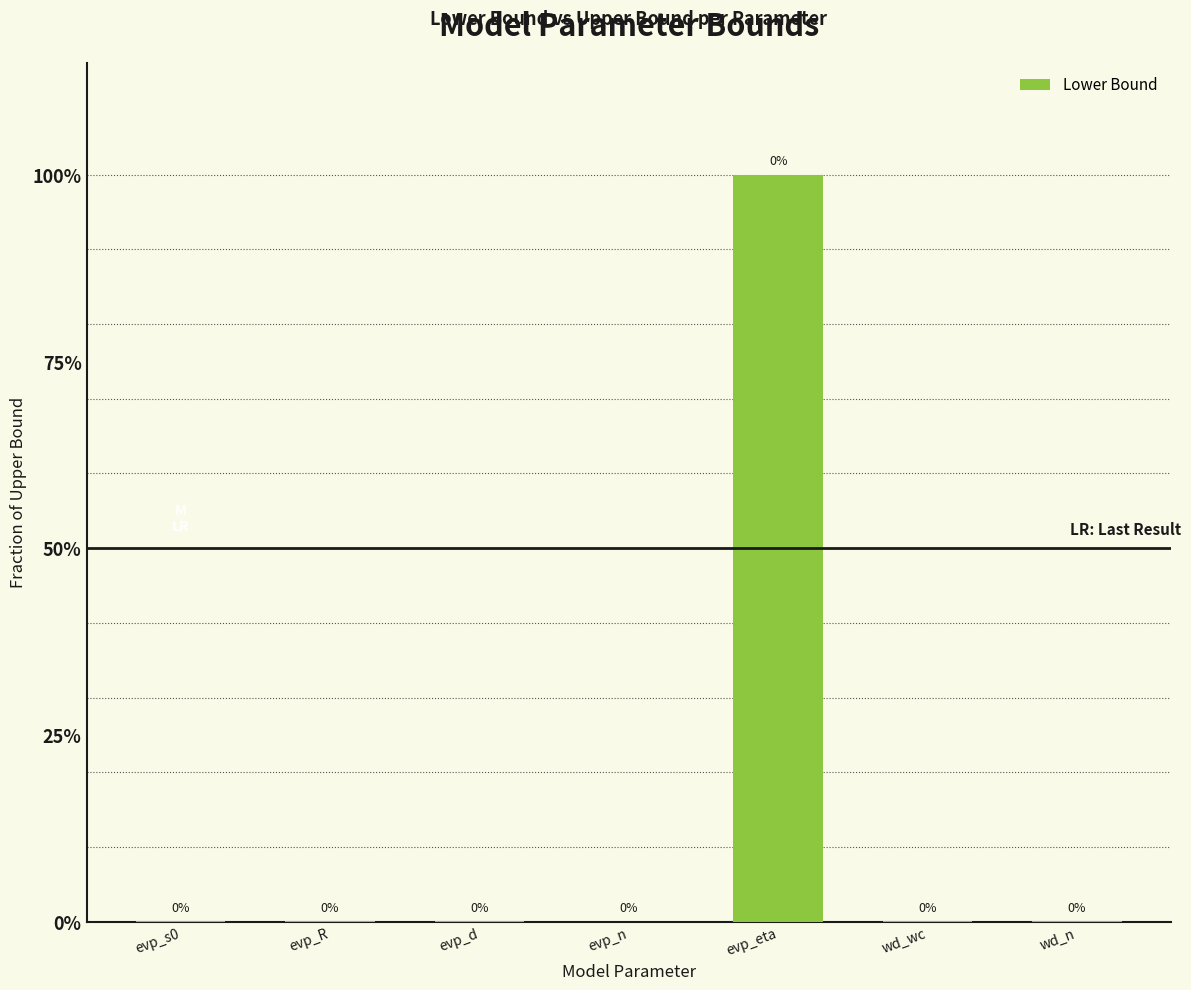

Are the bars horizontal?

No